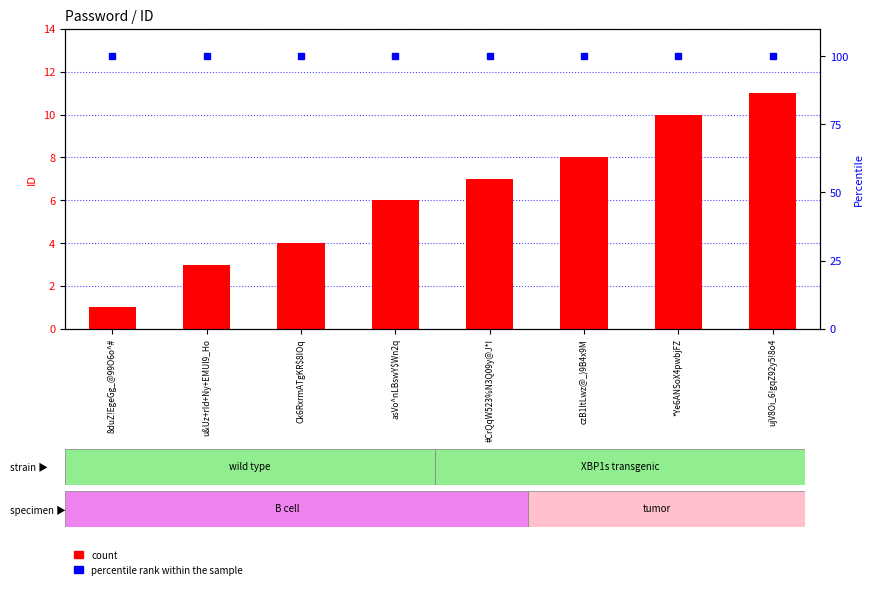

What is the minimum value for percentile rank within the sample?

100